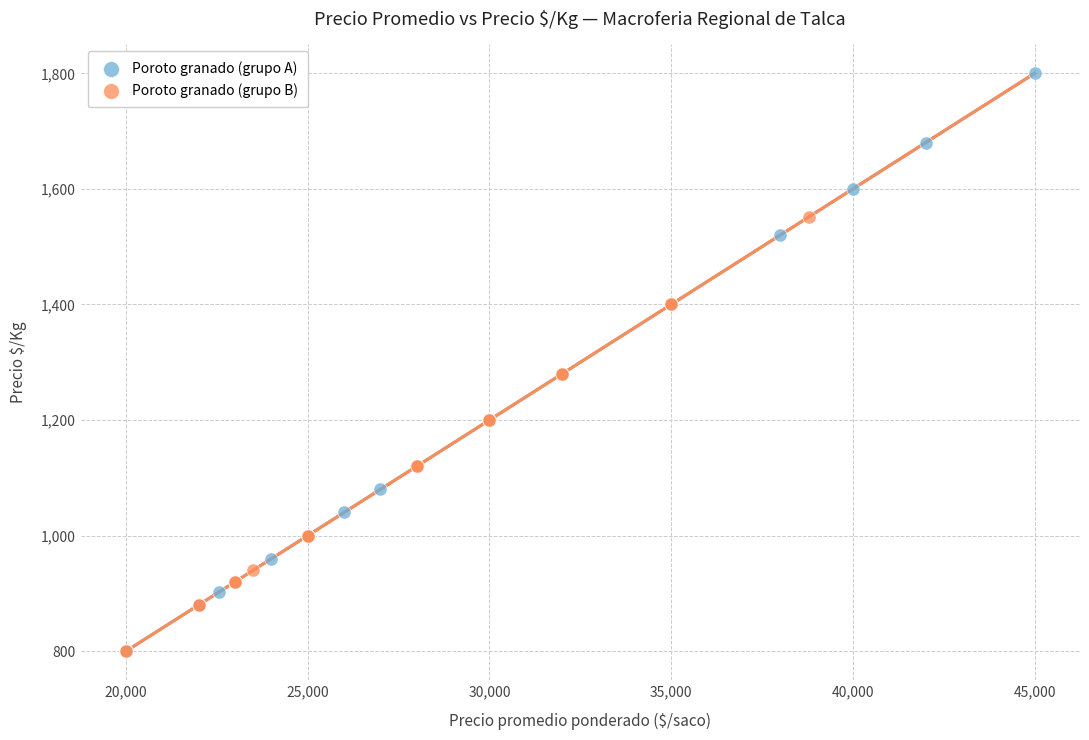

Which series has the widest spread of Y values?

Poroto granado (grupo A)